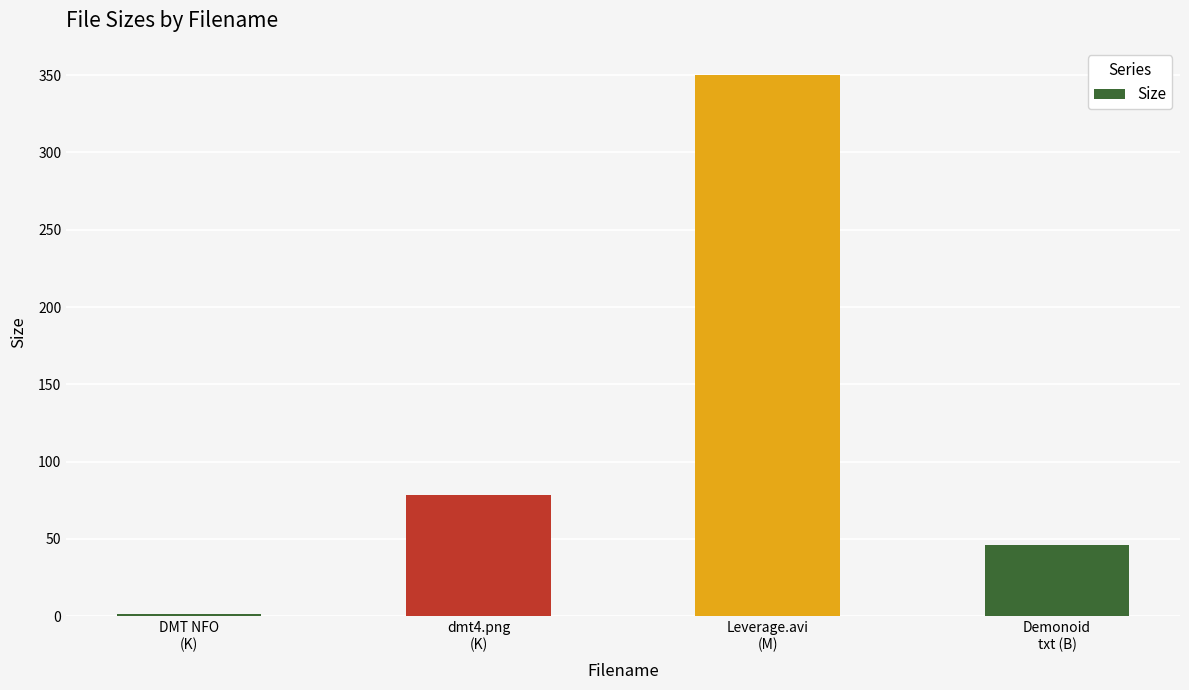

What is the value of the 4th bar from the left?

46.0